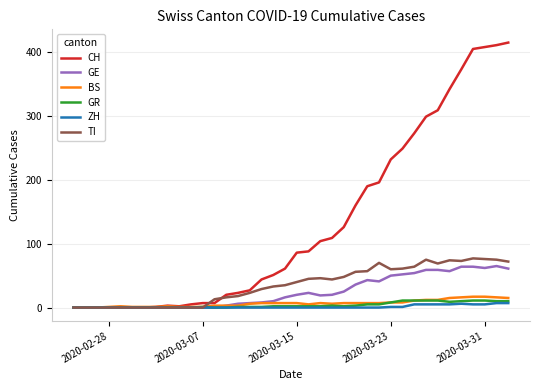

What is the greatest value displayed?

415